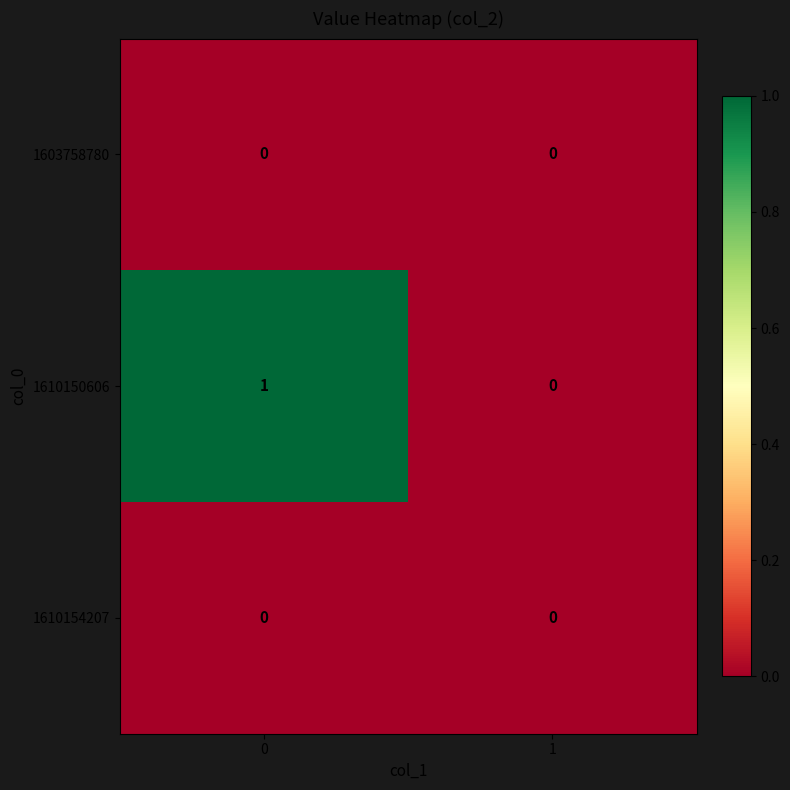

Which series has the largest range (max minus min)?

1610150606